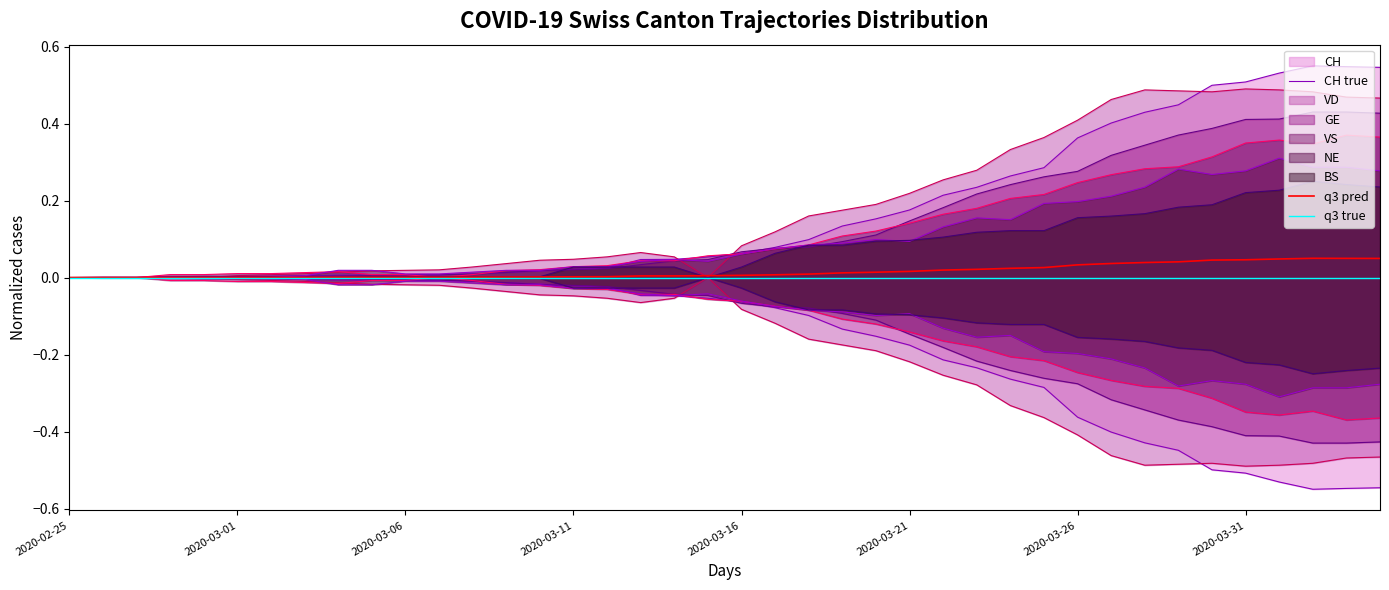

True or false: CH true and q3 pred cross at least once.

False